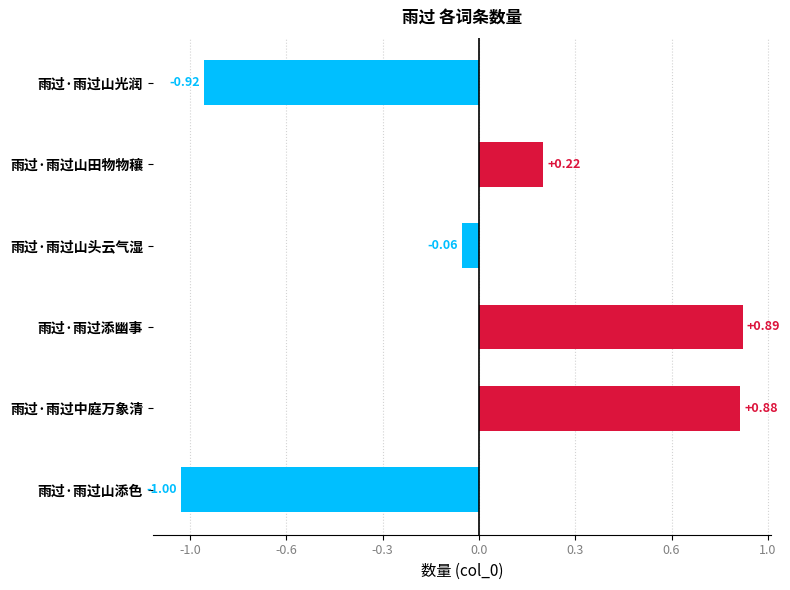

Are the bars horizontal?

Yes